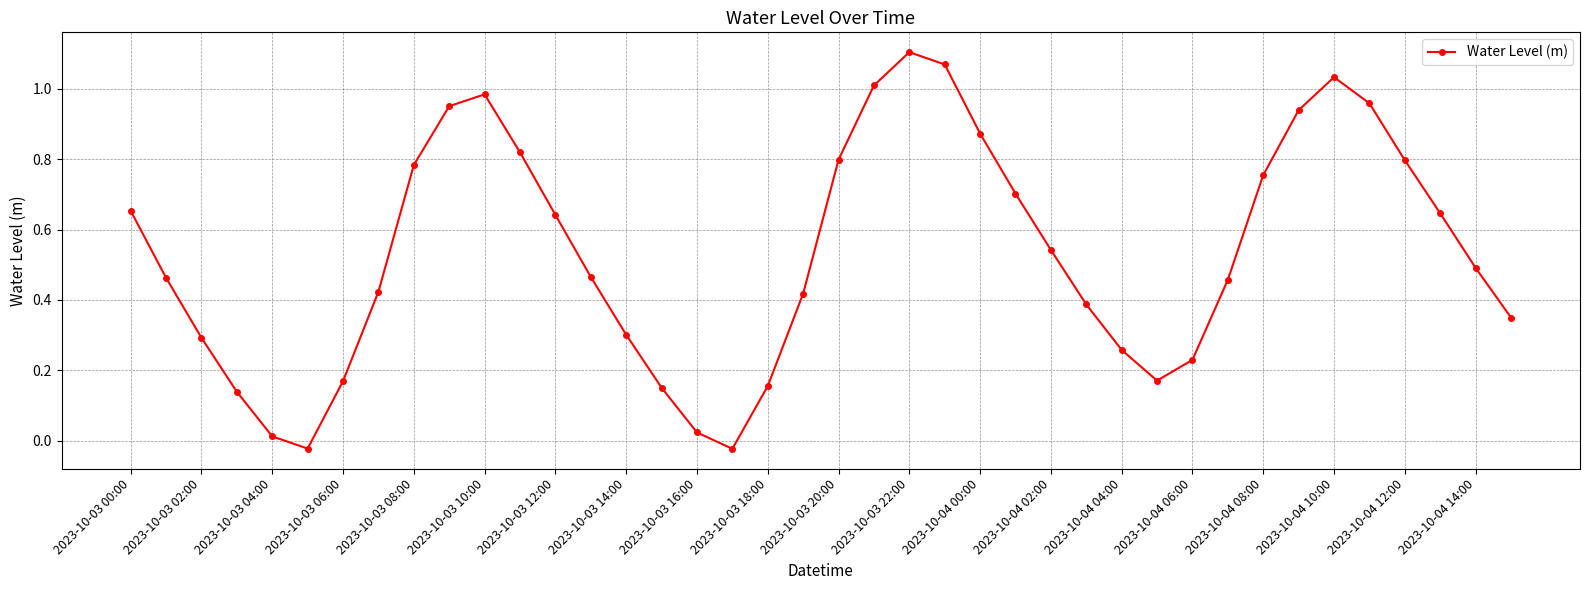

What is the sum of all values?

21.4